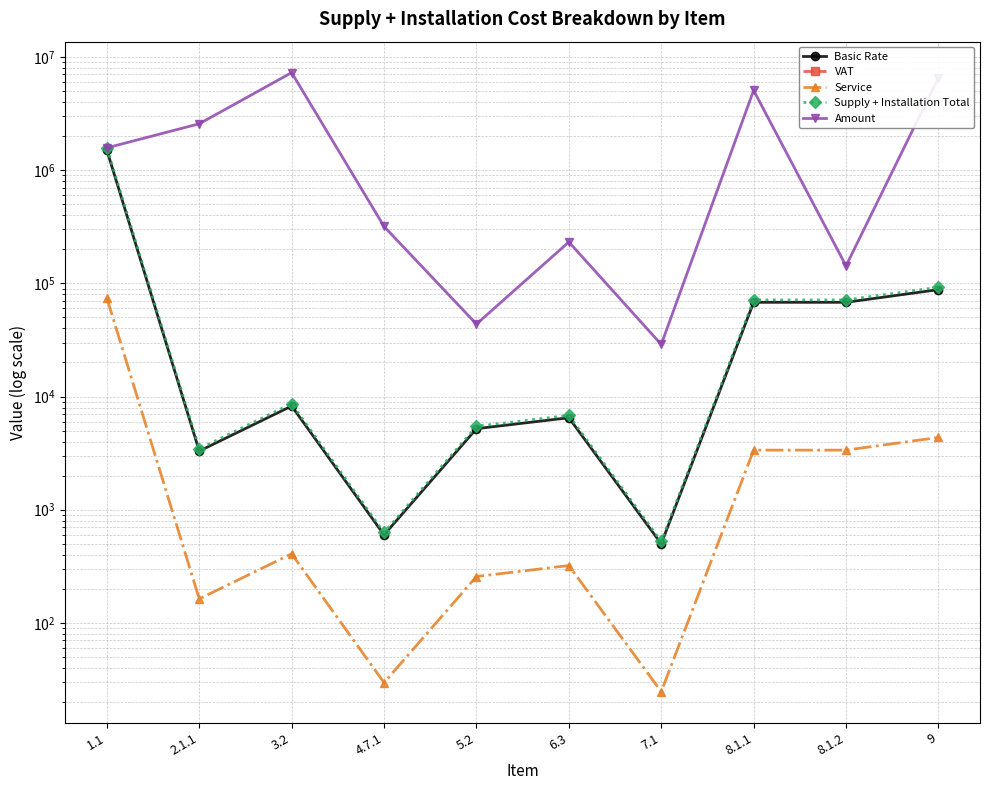

True or false: VAT and Amount cross at least once.

False